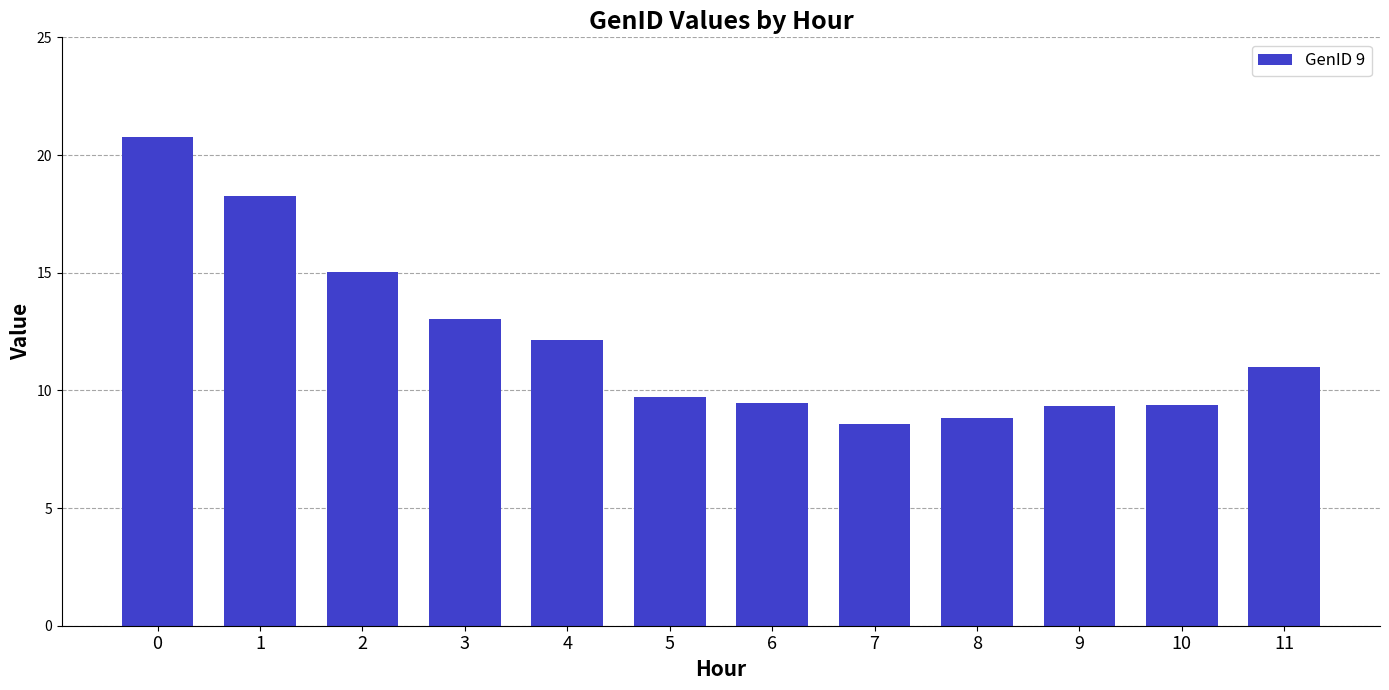

Which category has the lowest value across all series?

7